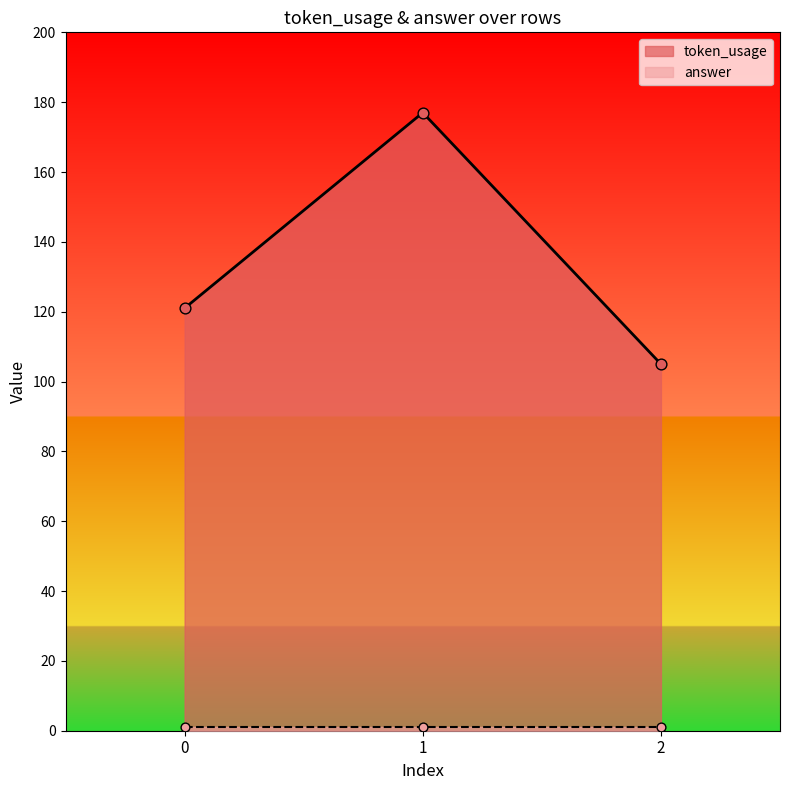

What is the change in value from 1 to 2?

-72